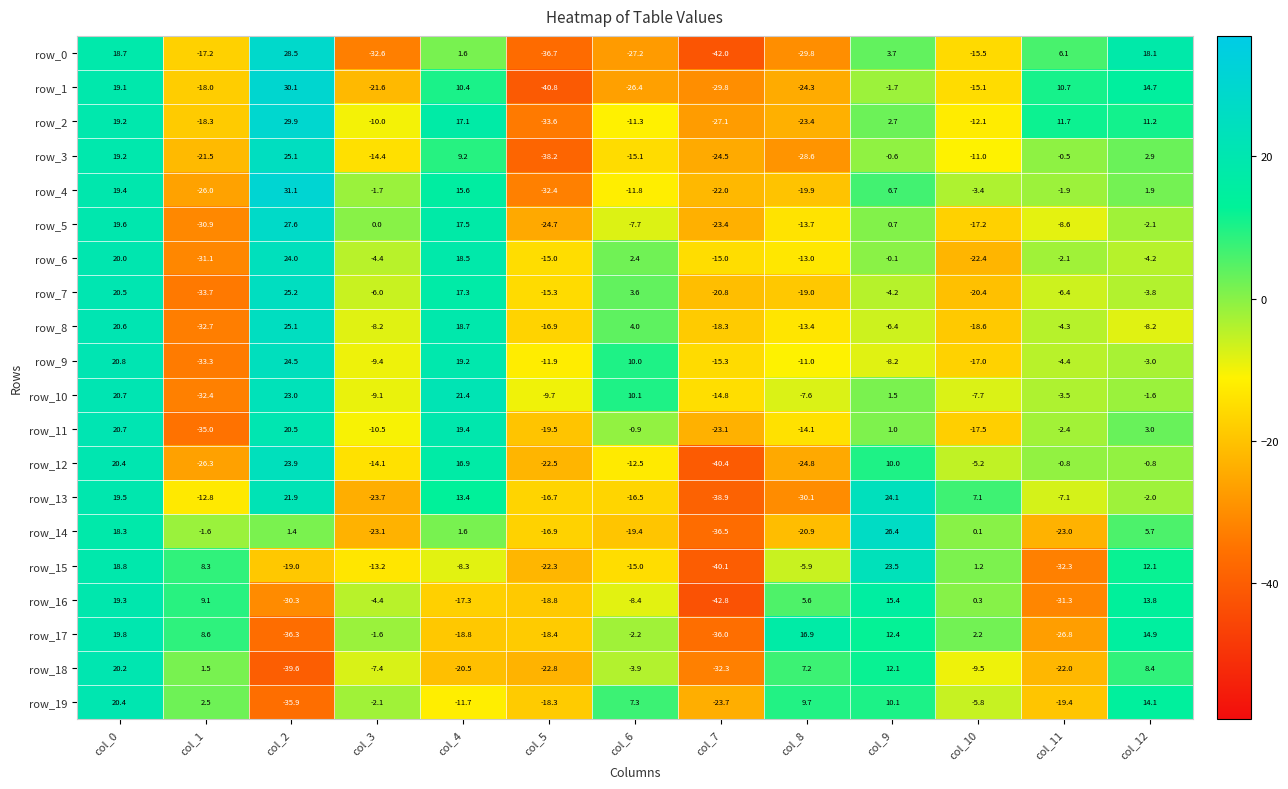

At which label is row_7 closest to -4?

col_9